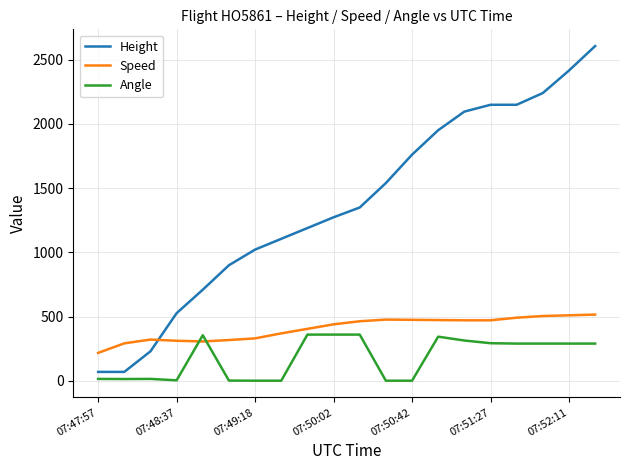

True or false: Angle and Height intersect in this chart.

False